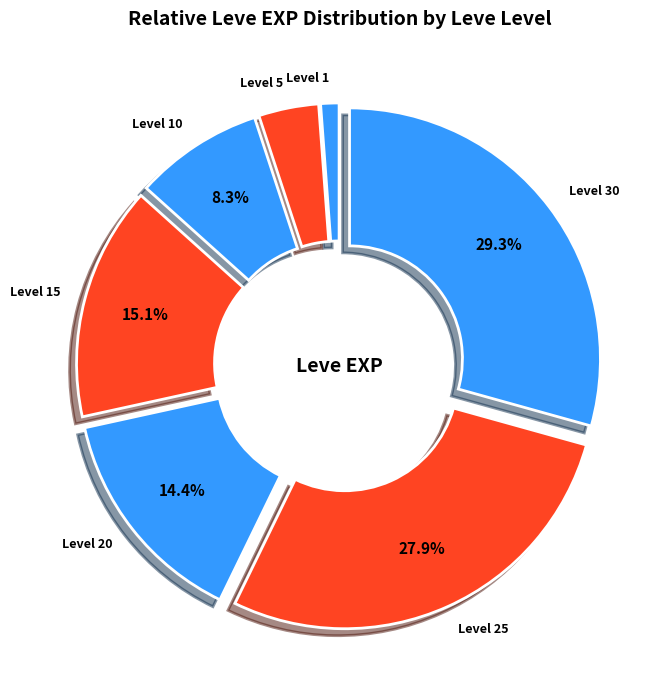

Which has a higher value, Level 30 or Level 20?

Level 30